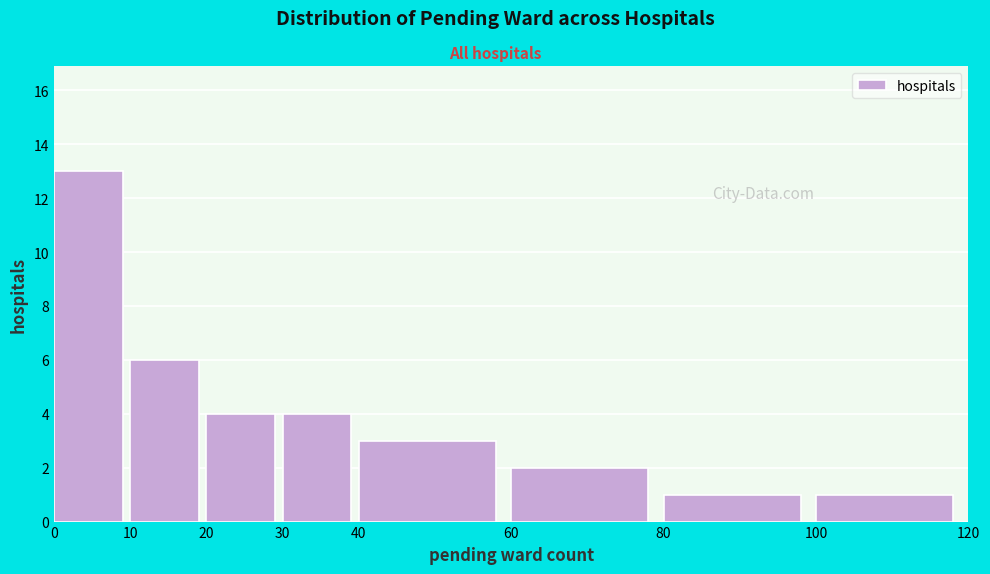

Which range on the x-axis has the tallest bar?

0 to 10